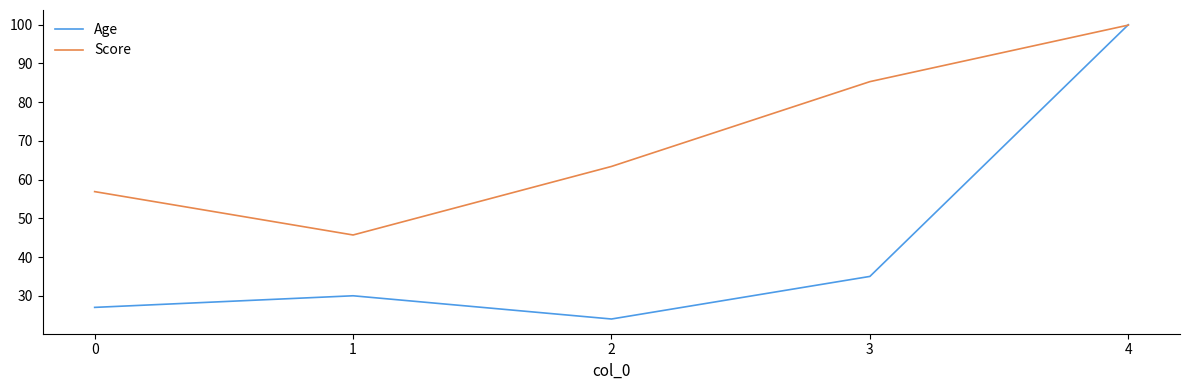

At which label is Score closest to 72?

2